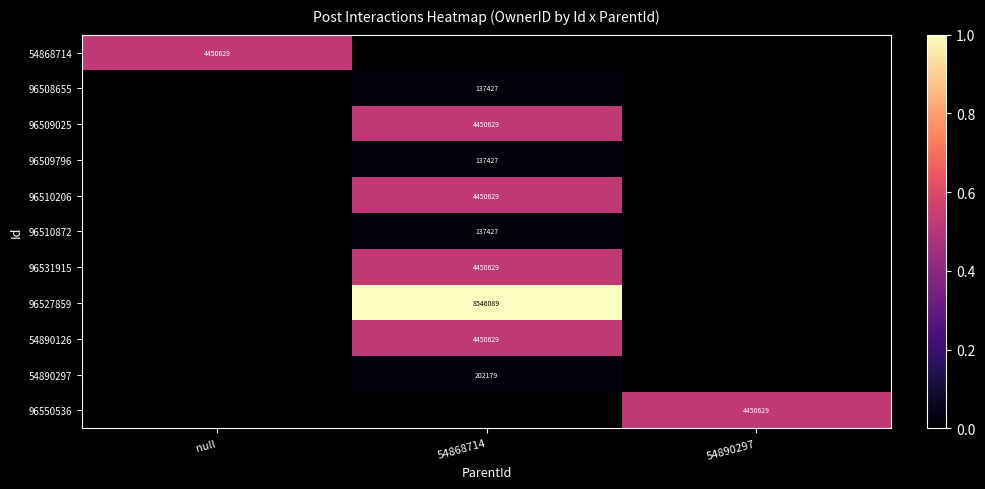

True or false: 54868714 has a value of 4450629 at null.

True